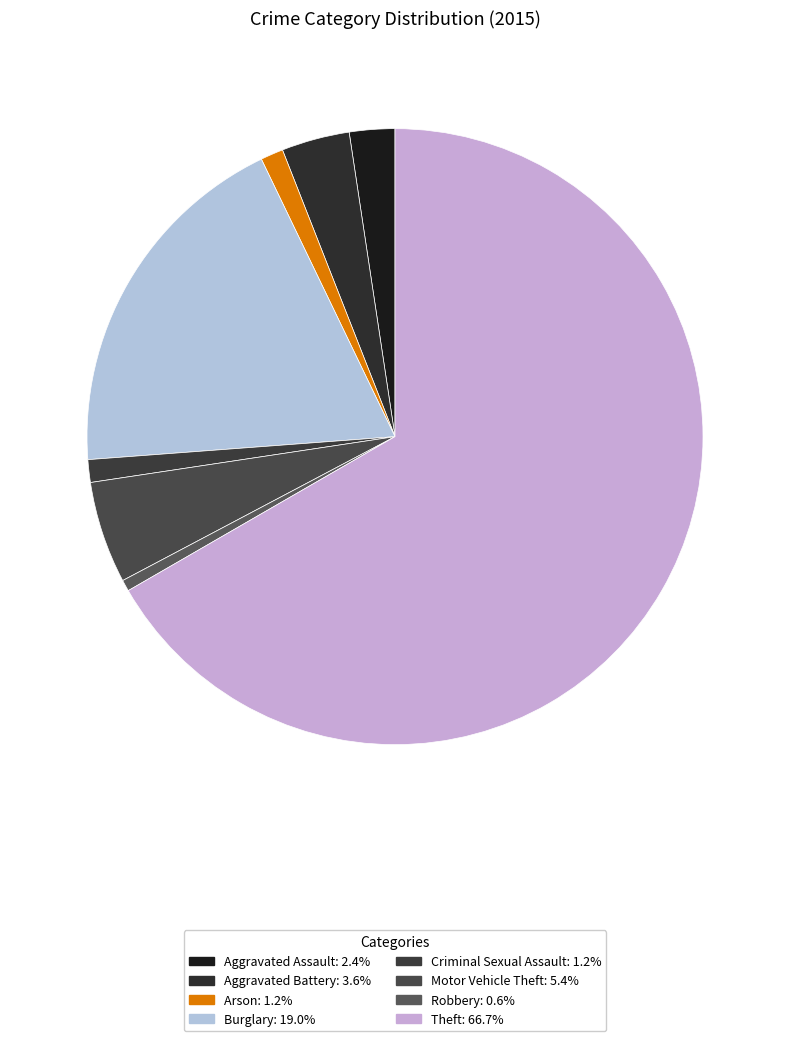

To the nearest percent, what portion does Aggravated Battery represent?

4%